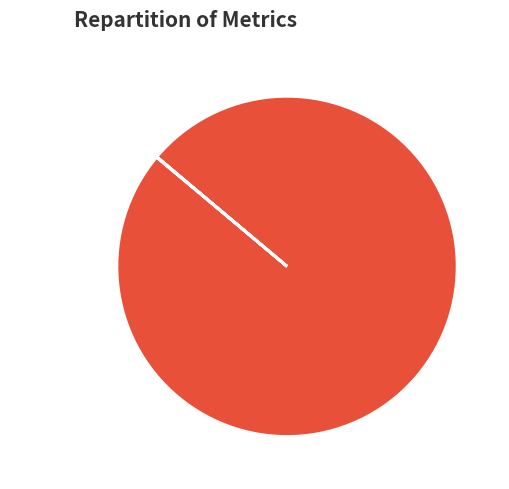

Which category has the biggest portion of the pie?

MAPE